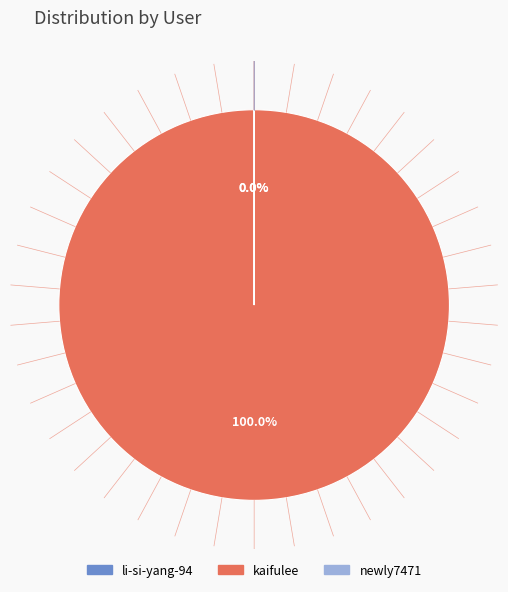

Count the number of slices in the pie.

3